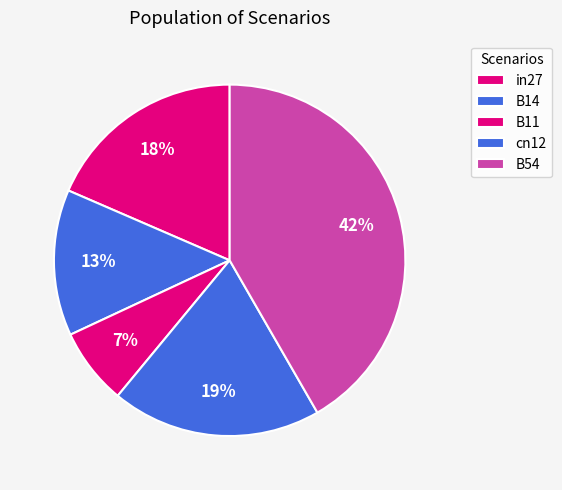

How many slices are in this pie chart?

5